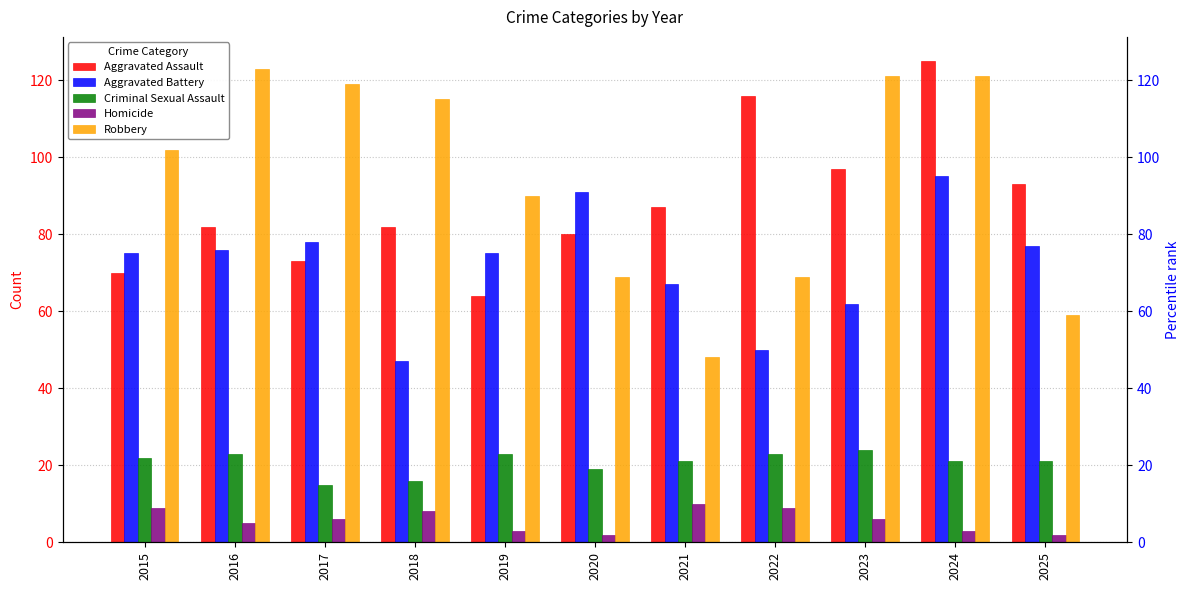

Which series has the widest spread of values?

Robbery